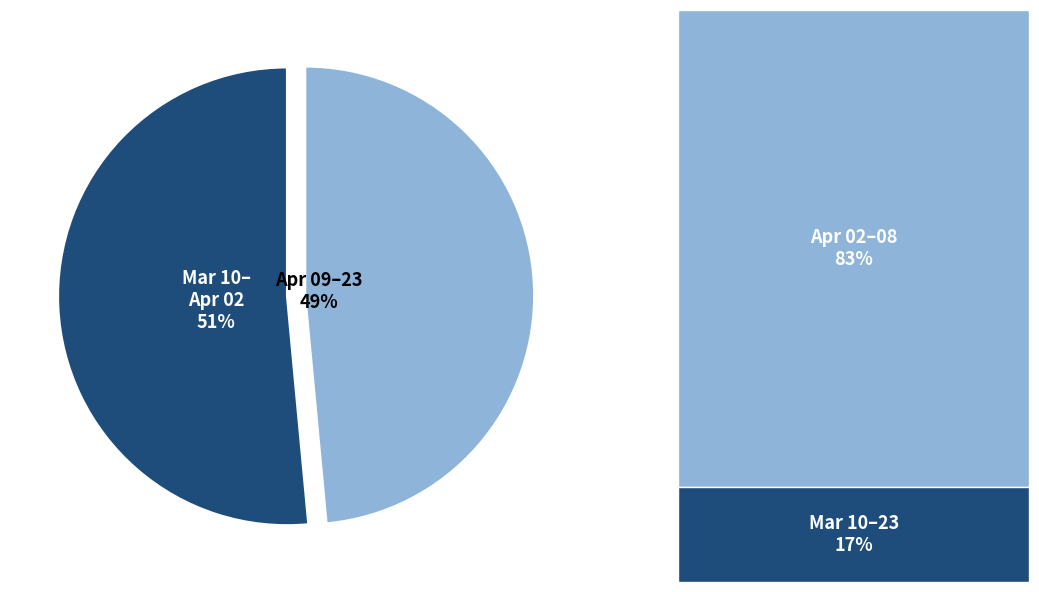

Is there any slice that represents more than half of the pie?

Yes